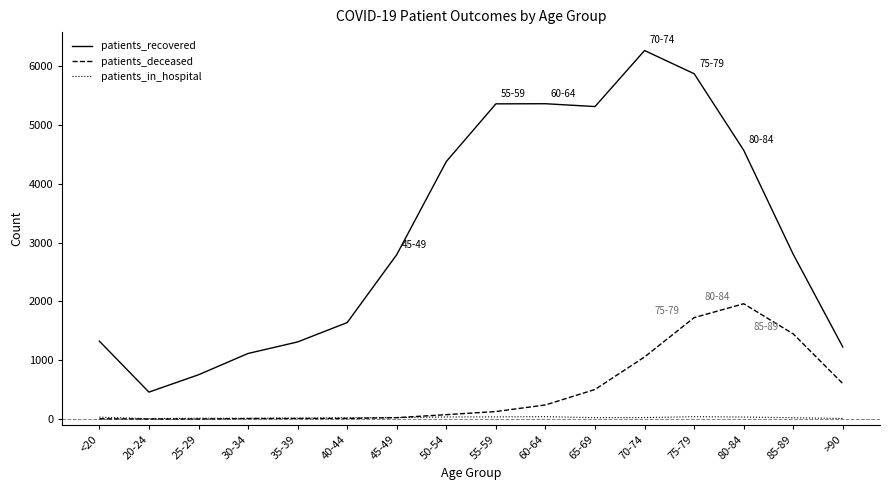

What is the greatest value displayed?

6264